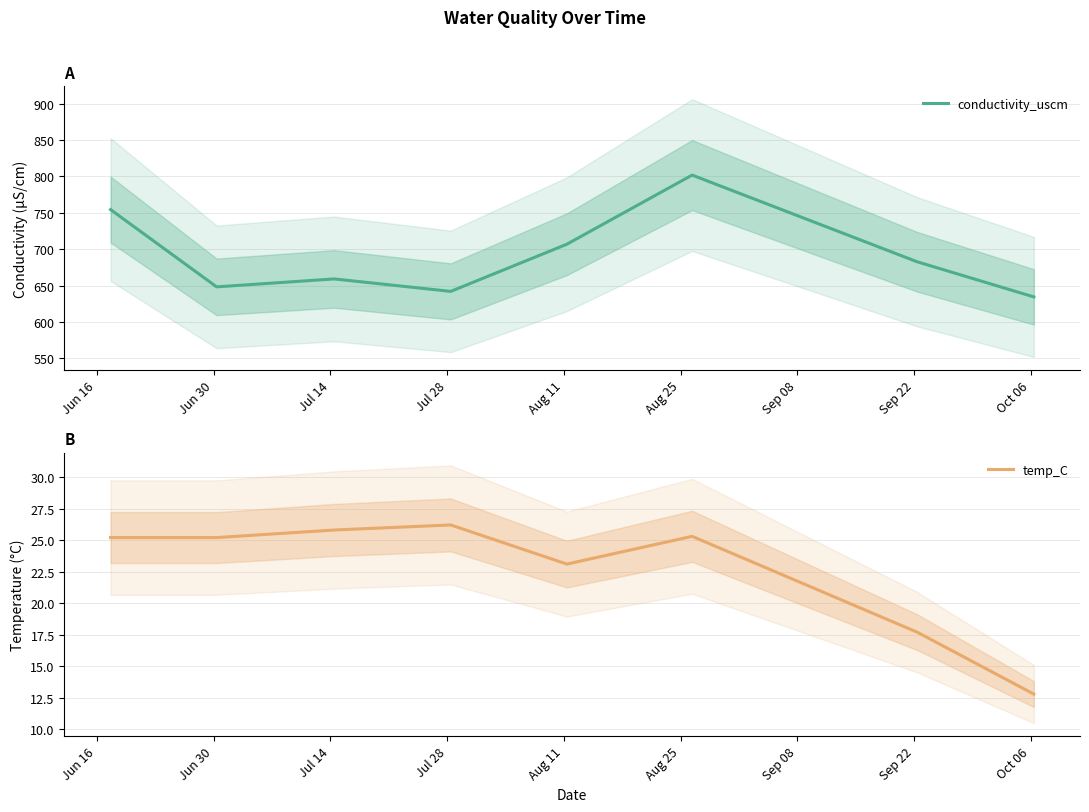

What is the maximum value for conductivity_uscm?

801.9